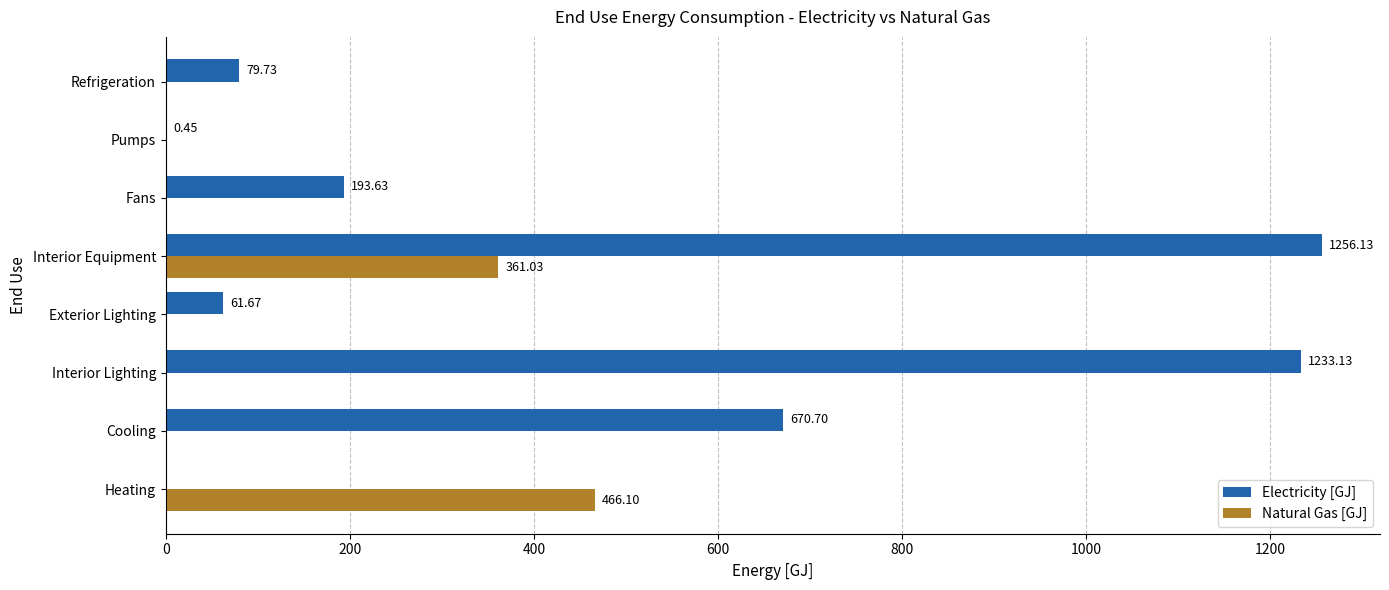

Where is Electricity [GJ] nearest to the value 628?

Cooling